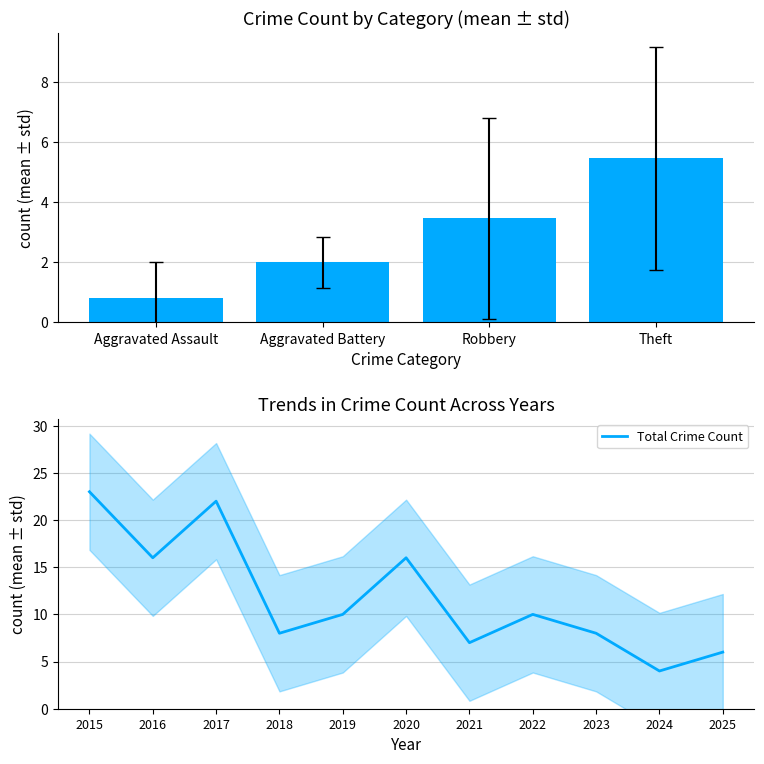

Which category has the lowest value in the Total Crime Count series?

2024